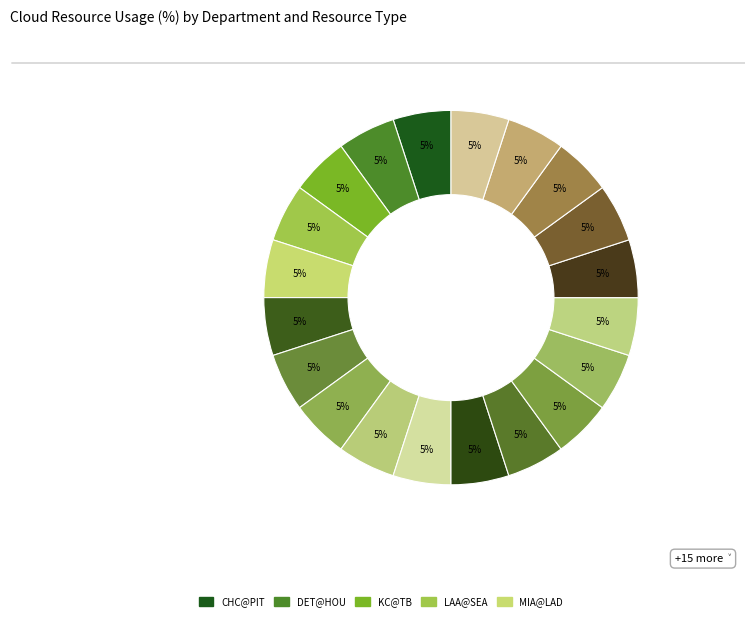

Count the number of slices in the pie.

20